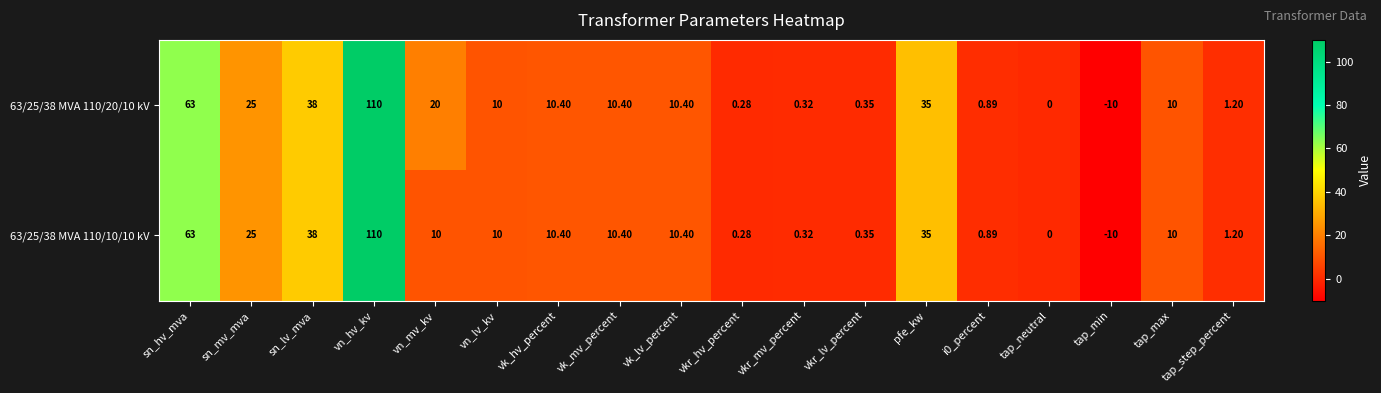

Which category has the highest value across all series?

vn_hv_kv